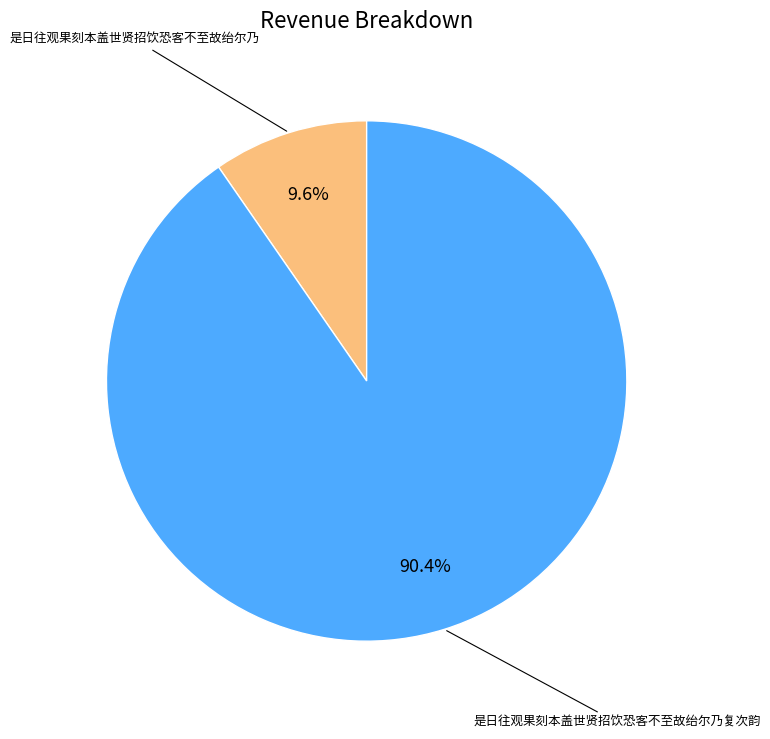

Is there any slice that represents more than half of the pie?

Yes